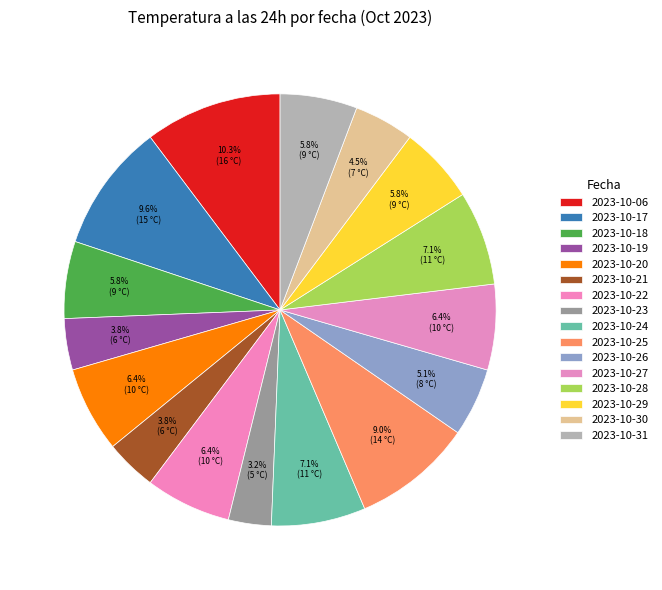

To the nearest percent, what is the difference between the 2023-10-28 and 2023-10-06 slice percentages?

3%